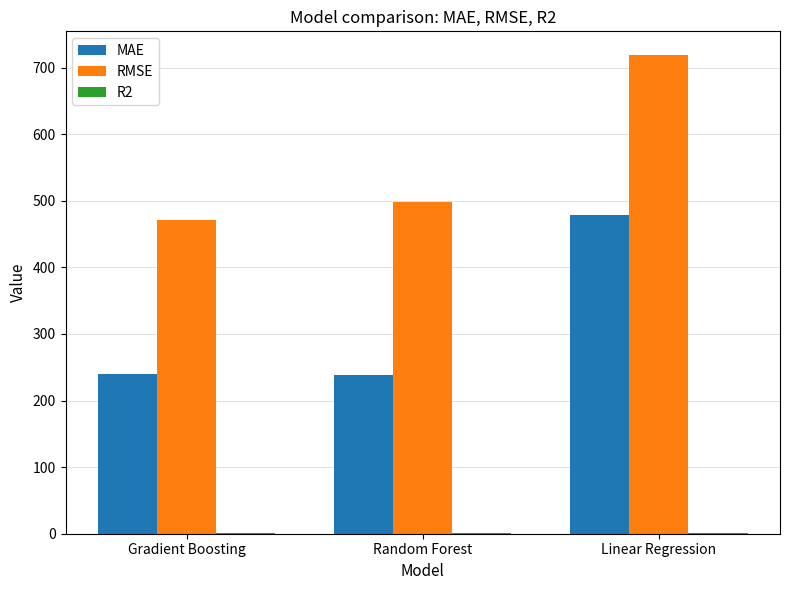

What is the maximum value shown in the chart?

718.4